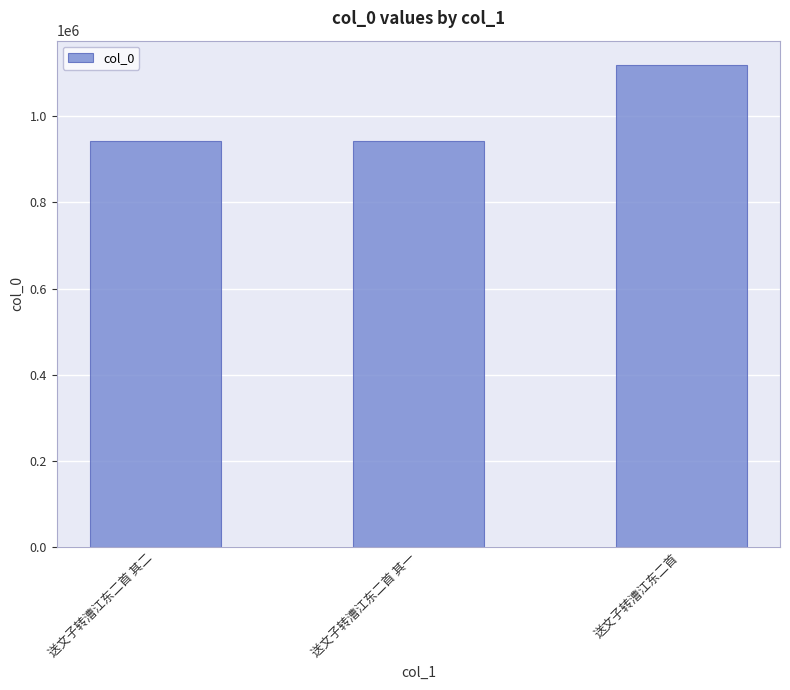

Is it true that the value at 送文子转漕江东二首 其一 is 941737?

True